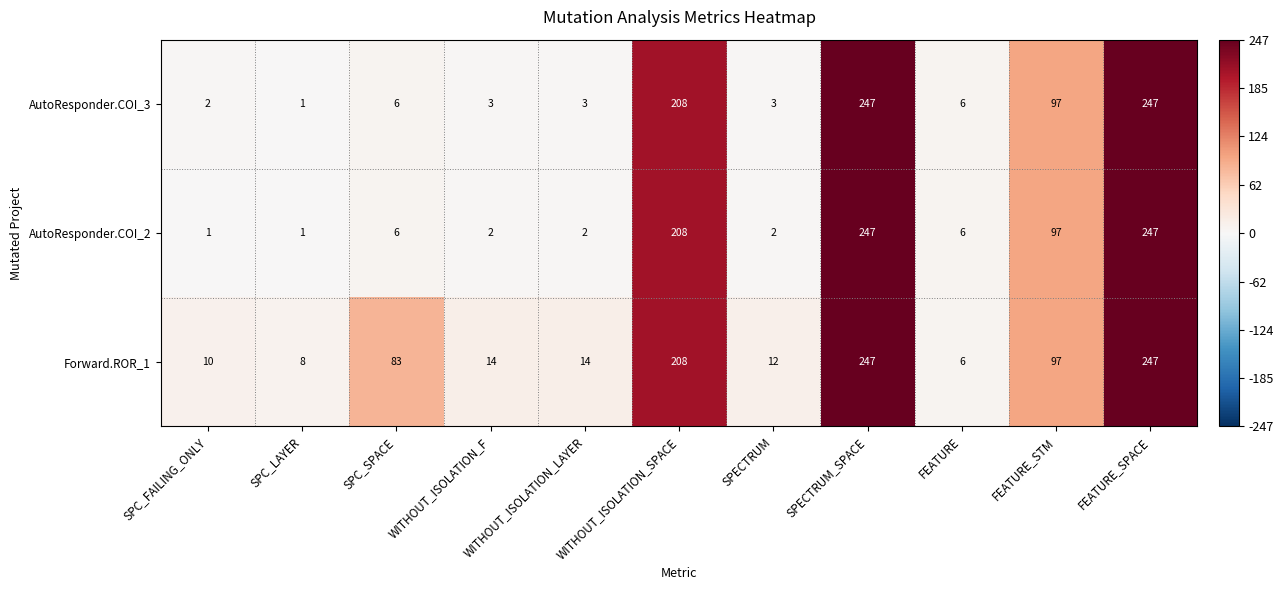

What is the minimum value for Forward.ROR_1?

6